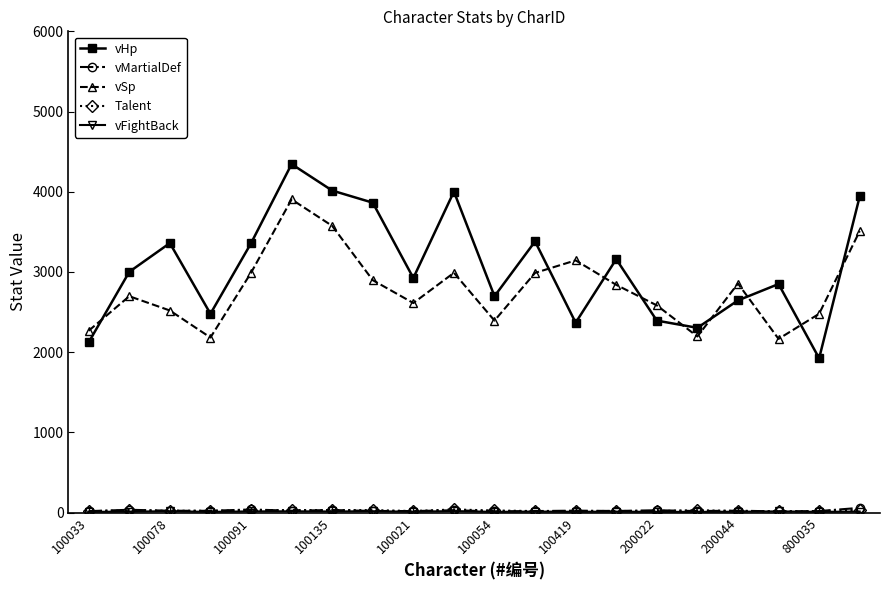

At how many categories does at least one series exceed 421?

20